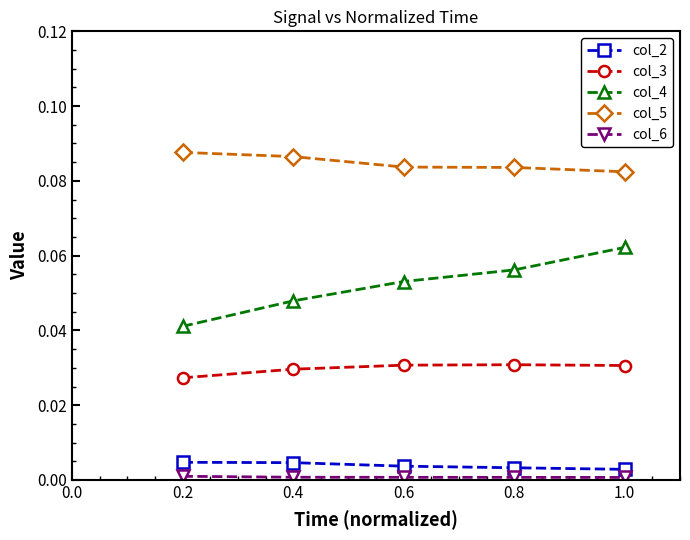

True or false: col_3 has more than 2 interior local peaks.

False